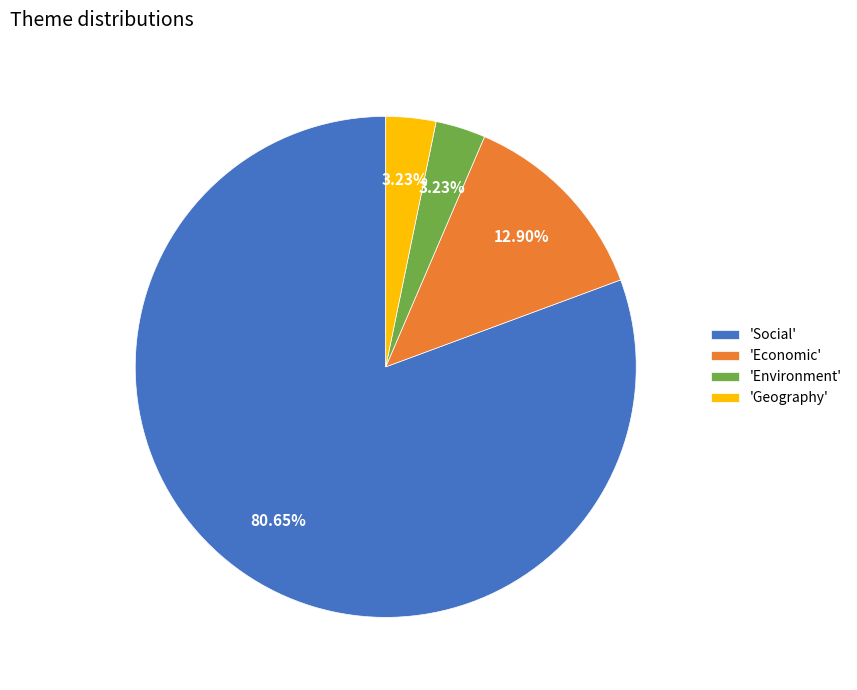

What is the largest slice in the pie chart?

'Social'